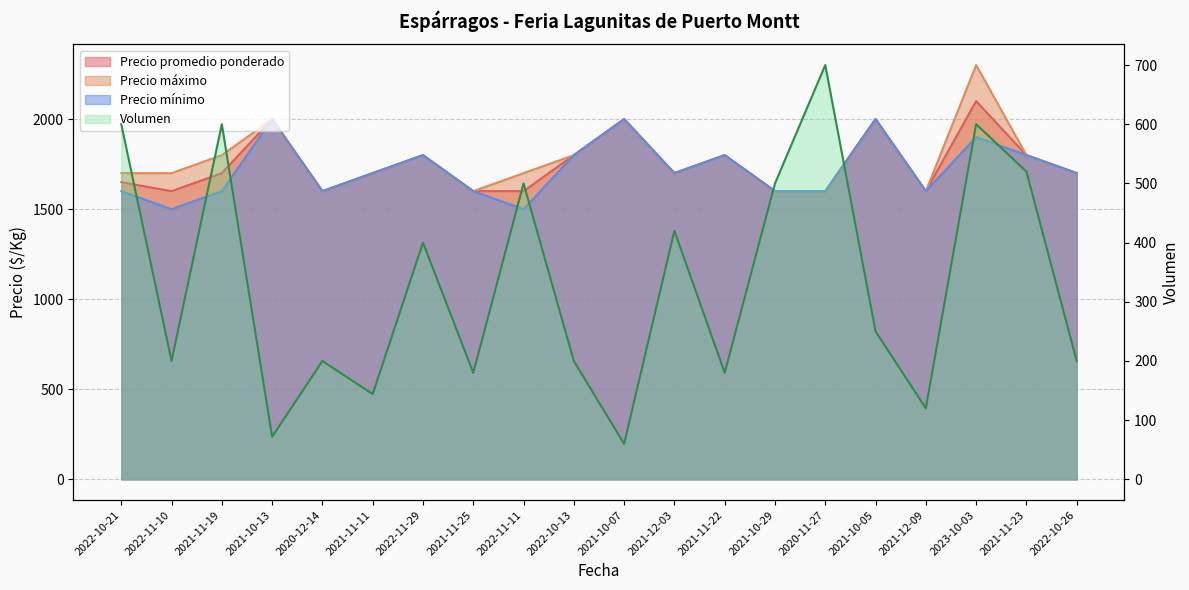

At which category does the chart reach its minimum across all series?

2021-10-07